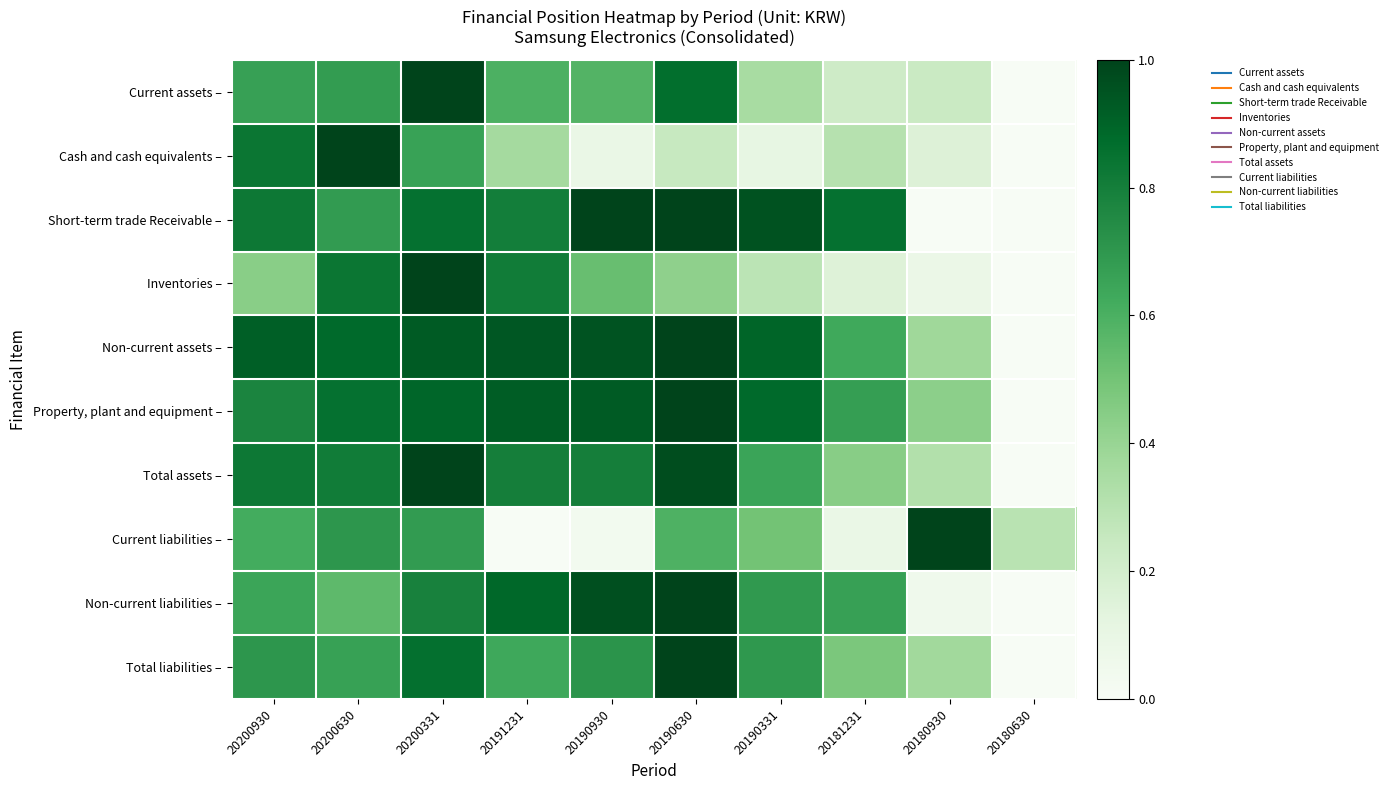

Reading left to right, transcribe all the data shown in this chart.

Current assets –: 20200930=0.7	20200630=0.7	20200331=1.0	20191231=0.6	20190930=0.6	20190630=0.9	20190331=0.4	20181231=0.2	20180930=0.2	20180630=0.0
Cash and cash equivalents –: 20200930=0.8	20200630=1.0	20200331=0.7	20191231=0.4	20190930=0.1	20190630=0.2	20190331=0.1	20181231=0.3	20180930=0.2	20180630=0.0
Short-term trade Receivable –: 20200930=0.8	20200630=0.7	20200331=0.9	20191231=0.8	20190930=1.0	20190630=1.0	20190331=1.0	20181231=0.9	20180930=0.0	20180630=0.0
Inventories –: 20200930=0.4	20200630=0.8	20200331=1.0	20191231=0.8	20190930=0.5	20190630=0.4	20190331=0.3	20181231=0.2	20180930=0.1	20180630=0.0
Non-current assets –: 20200930=0.9	20200630=0.9	20200331=0.9	20191231=0.9	20190930=0.9	20190630=1.0	20190331=0.9	20181231=0.6	20180930=0.4	20180630=0.0
Property, plant and equipment –: 20200930=0.8	20200630=0.9	20200331=0.9	20191231=0.9	20190930=0.9	20190630=1.0	20190331=0.9	20181231=0.7	20180930=0.4	20180630=0.0
Total assets –: 20200930=0.8	20200630=0.8	20200331=1.0	20191231=0.8	20190930=0.8	20190630=1.0	20190331=0.6	20181231=0.4	20180930=0.3	20180630=0.0
Current liabilities –: 20200930=0.6	20200630=0.7	20200331=0.7	20191231=0.0	20190930=0.0	20190630=0.6	20190331=0.5	20181231=0.1	20180930=1.0	20180630=0.3
Non-current liabilities –: 20200930=0.6	20200630=0.6	20200331=0.8	20191231=0.9	20190930=1.0	20190630=1.0	20190331=0.7	20181231=0.7	20180930=0.1	20180630=0.0
Total liabilities –: 20200930=0.7	20200630=0.7	20200331=0.9	20191231=0.6	20190930=0.7	20190630=1.0	20190331=0.7	20181231=0.5	20180930=0.4	20180630=0.0